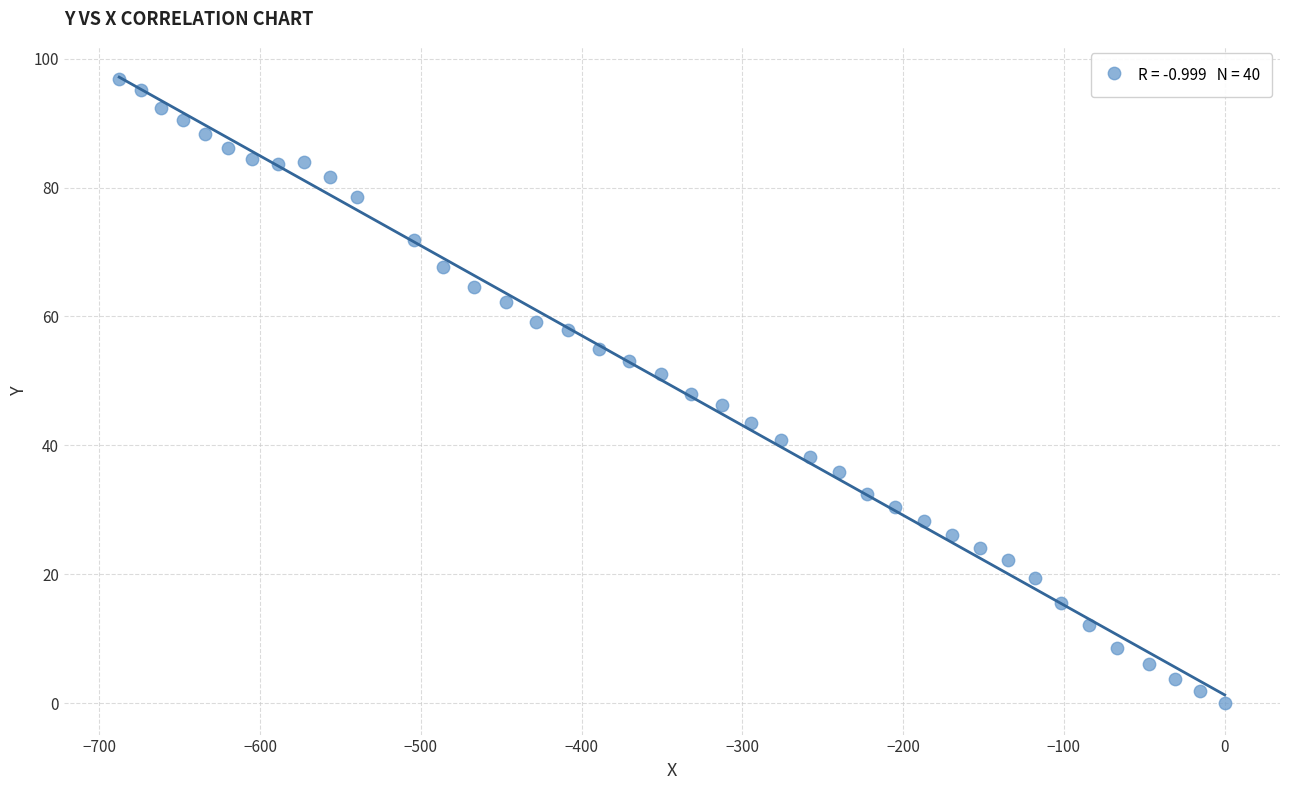

What is the range of Y values (max minus min)?

96.8